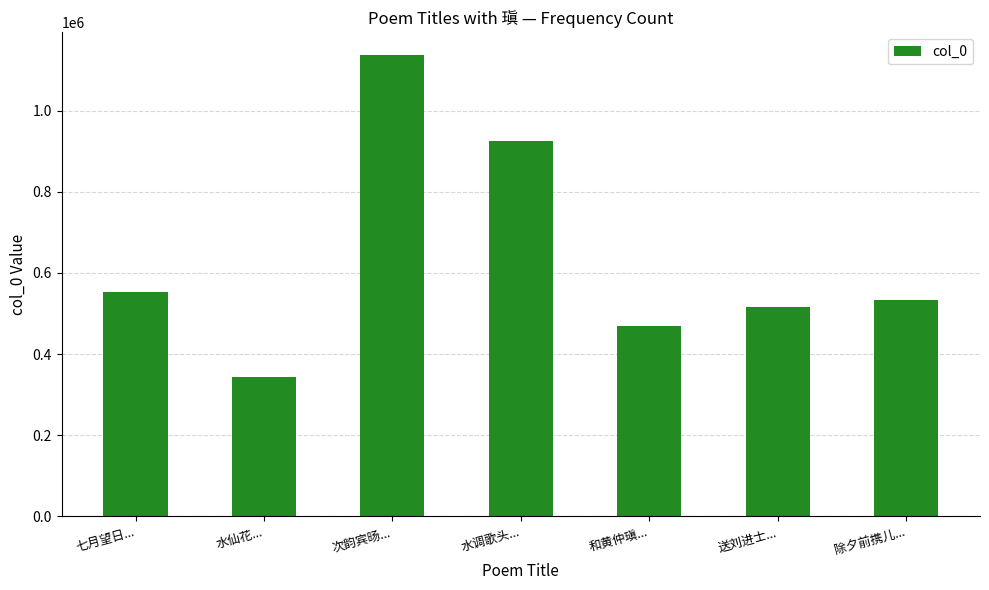

How many series are shown in this chart?

1